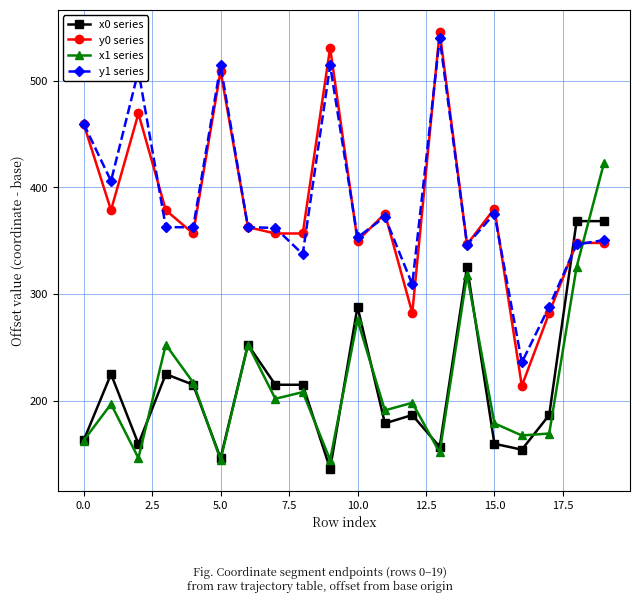

What is the sum of all x0 series values?

4324.4